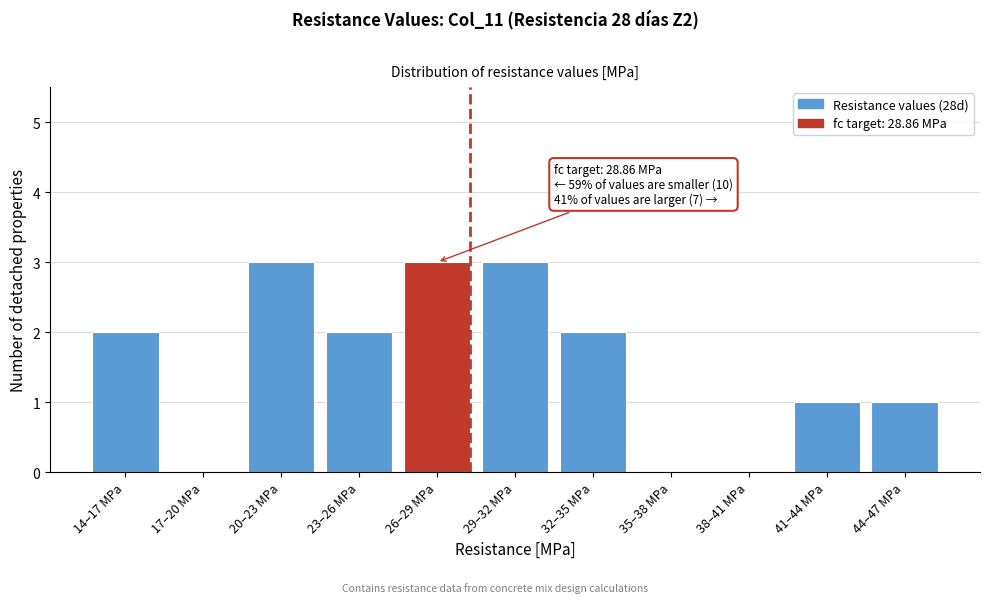

Reading right to left, transcribe all the data shown in this chart.

44–47 MPa=1	41–44 MPa=1	38–41 MPa=0	35–38 MPa=0	32–35 MPa=2	29–32 MPa=3	26–29 MPa=3	23–26 MPa=2	20–23 MPa=3	17–20 MPa=0	14–17 MPa=2